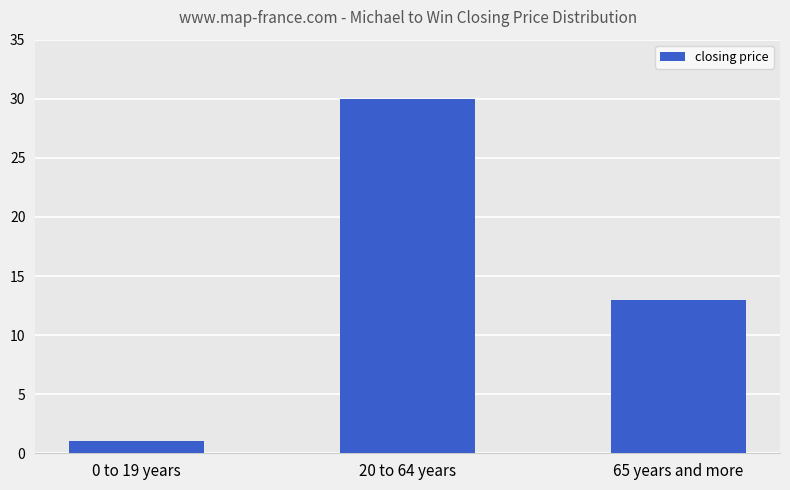

What is the greatest value displayed?

30